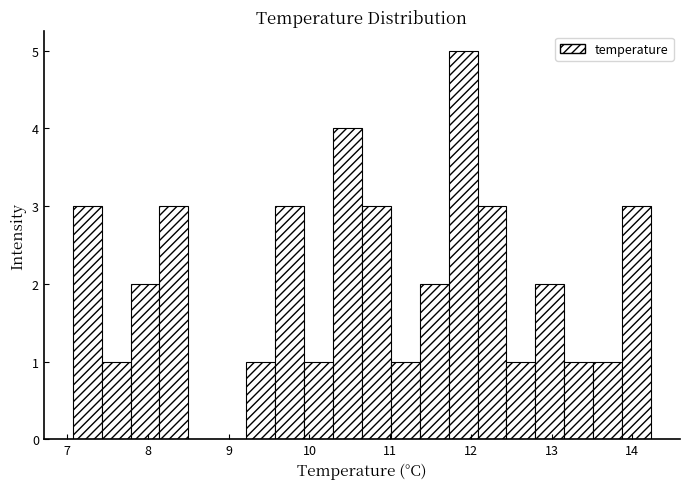

Read against the x-axis, roughly where is the centre of the tallest bar?

11.9